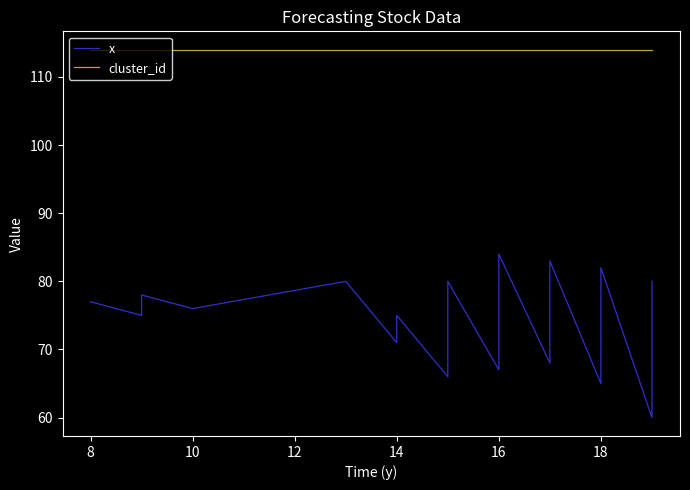

True or false: x and cluster_id intersect in this chart.

False